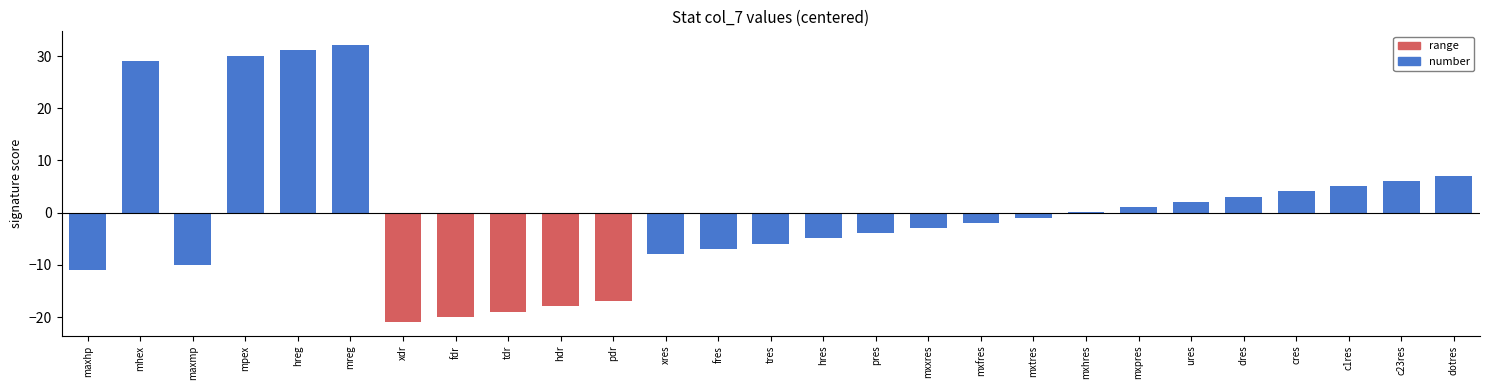

What is the approximate value at maxmp?

-9.9